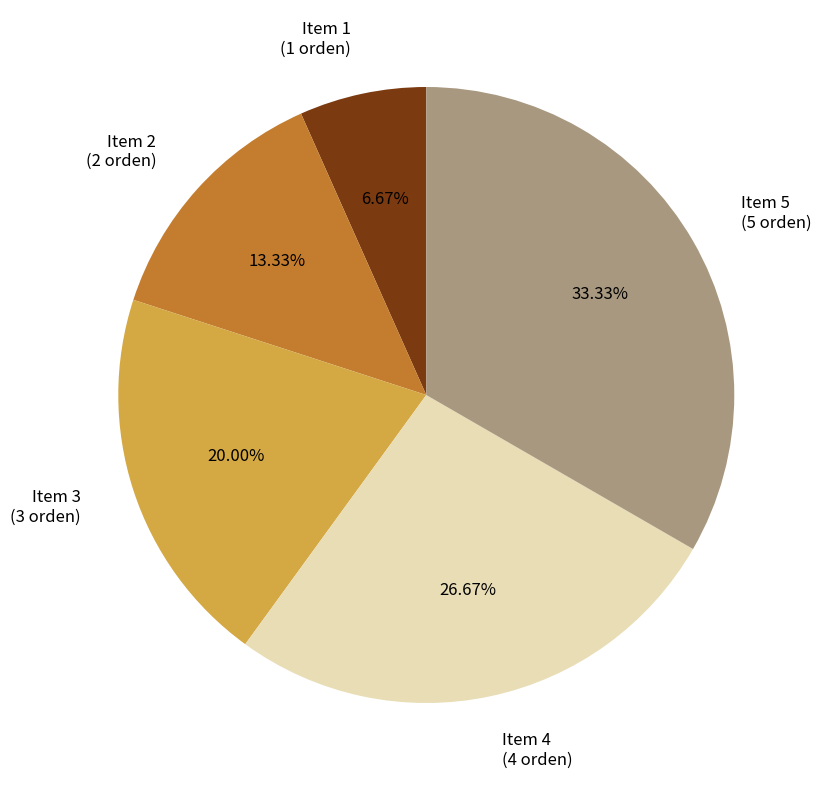

Combined, do Item 3 and Item 1 account for over 50%?

No